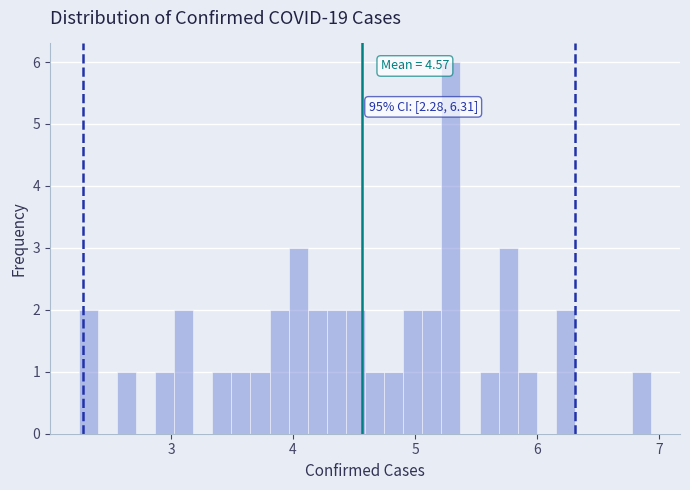

Read against the x-axis, roughly where is the centre of the tallest bar?

5.3